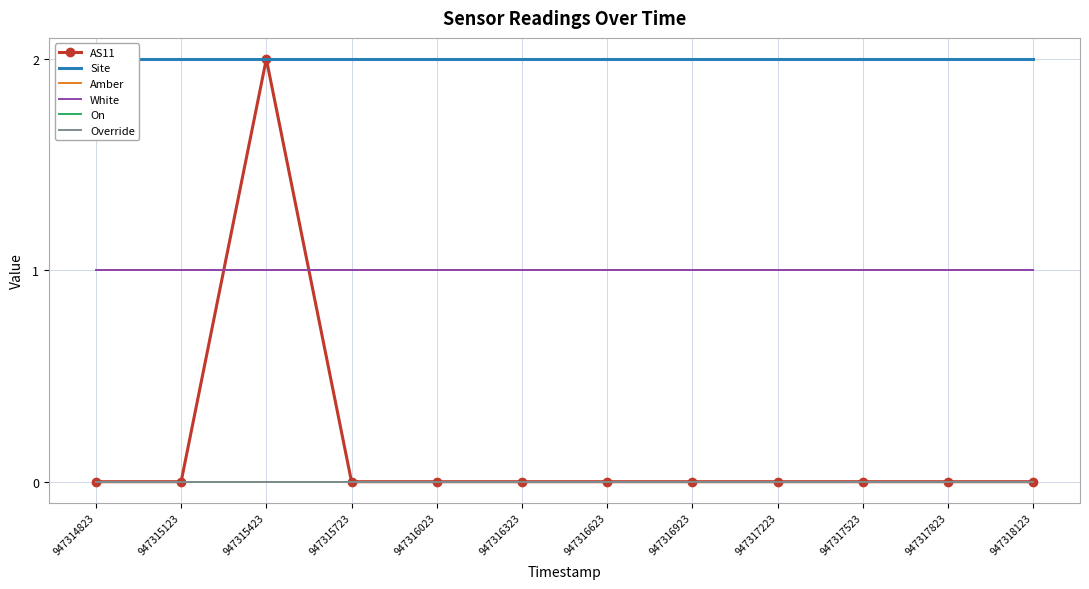

True or false: White has more than 2 points higher than both neighbors.

False